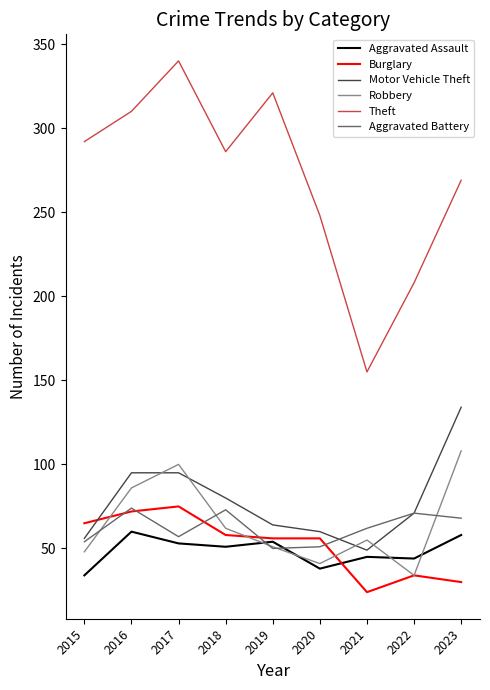

The value of Aggravated Battery at 2022 is 71. True or false?

True